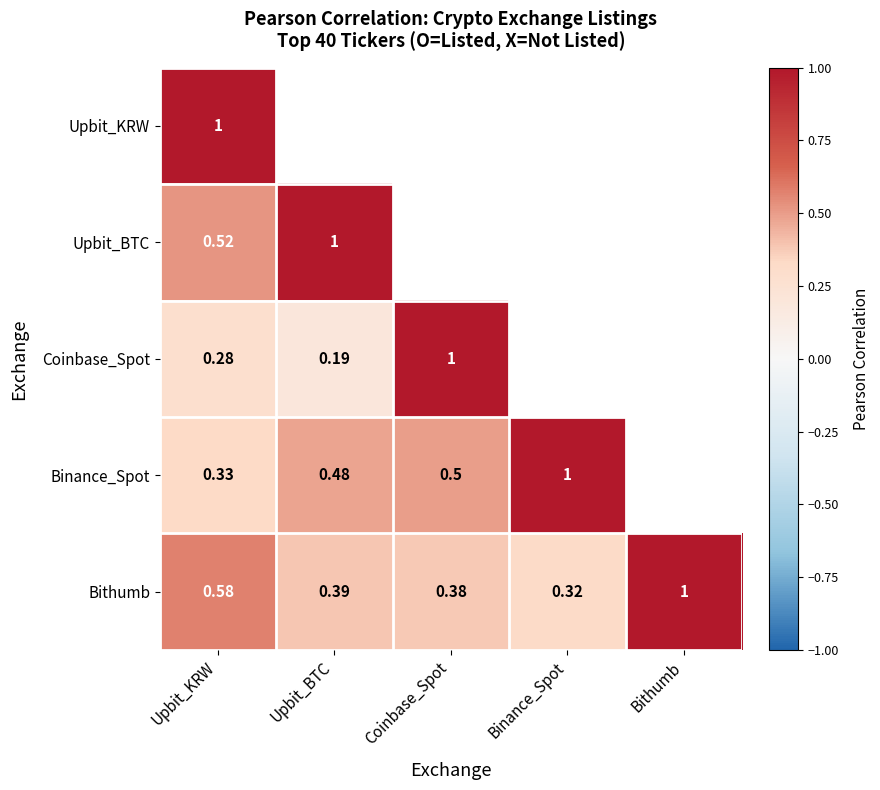

Rank the categories by Bithumb value from highest to lowest.

Bithumb, Upbit_KRW, Upbit_BTC, Coinbase_Spot, Binance_Spot